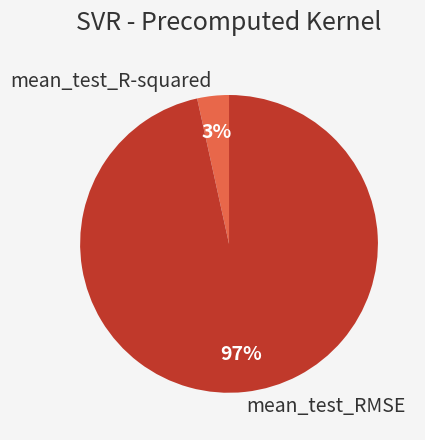

Do mean_test_RMSE and mean_test_R-squared together represent more than half of the pie?

Yes